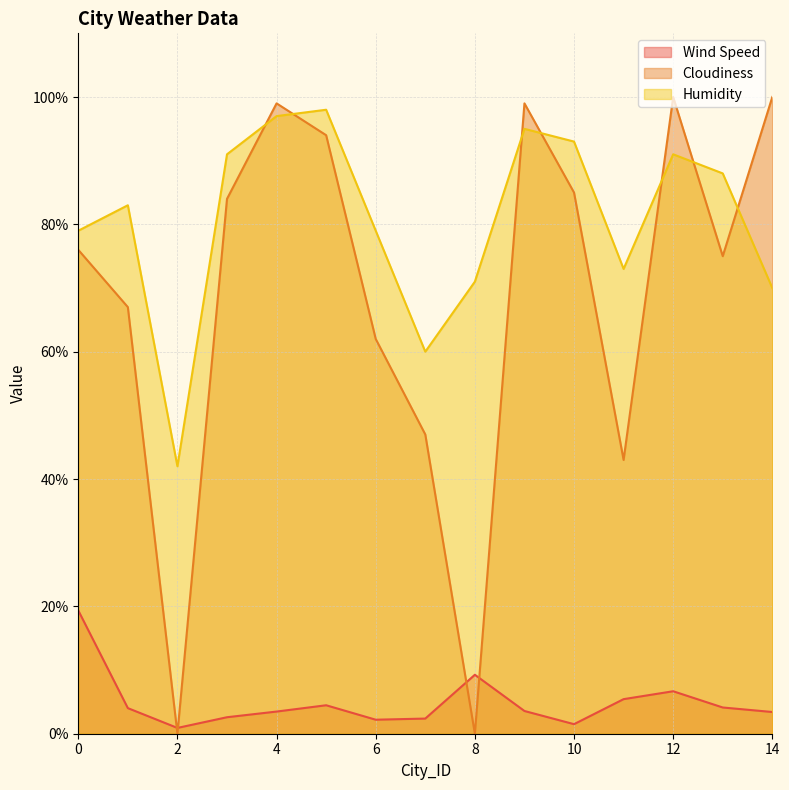

Count the number of data series in this chart.

3